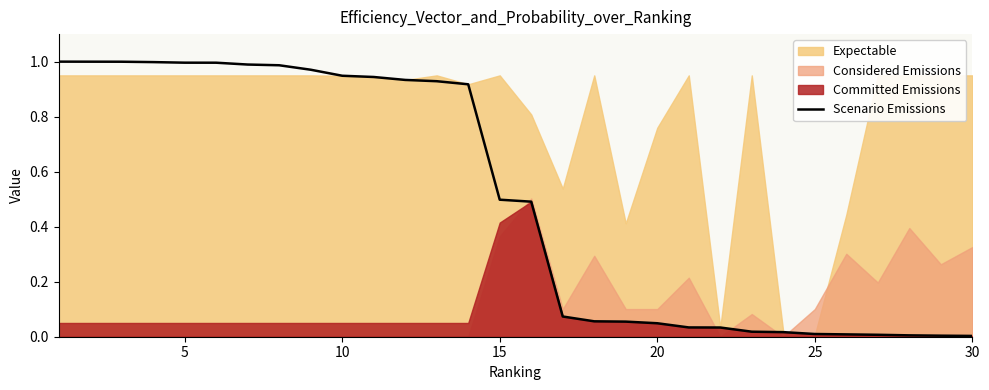

Does the chart have visible grid lines?

No